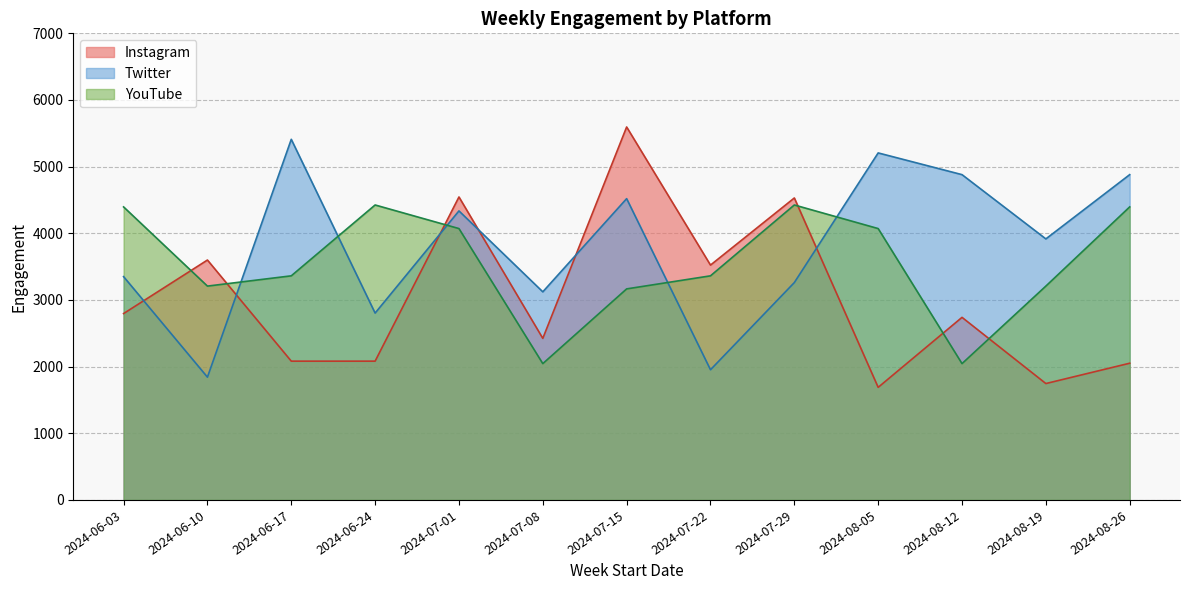

How many intersections are there between Instagram and YouTube?

6